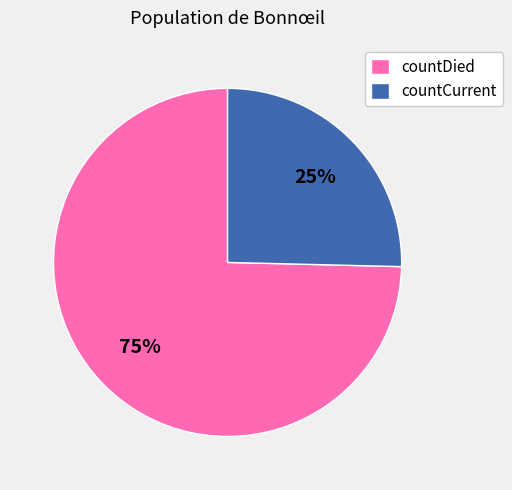

Which slice is the smallest?

countCurrent